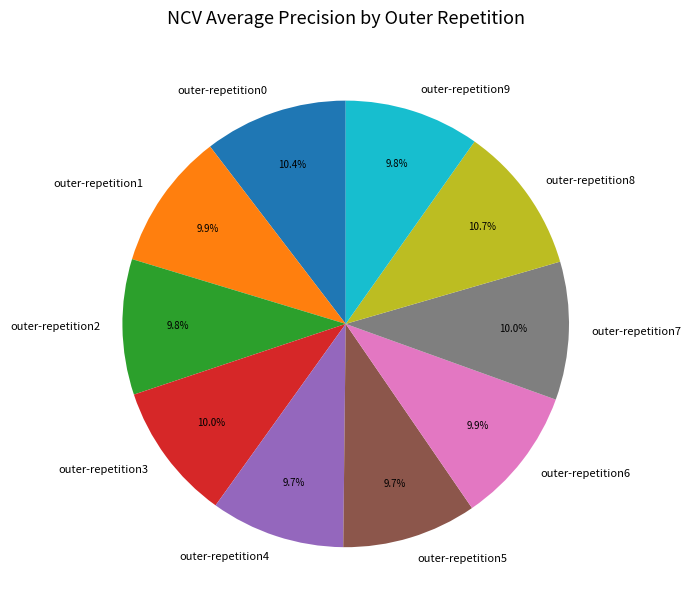

To the nearest percent, what is the difference between the outer-repetition0 and outer-repetition5 slice percentages?

1%